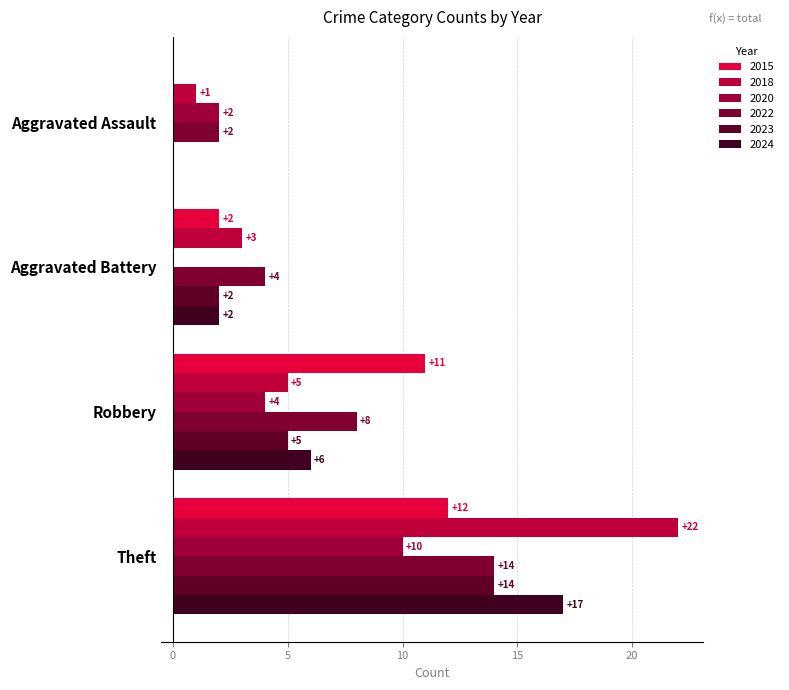

How many categories are shown in the chart?

4